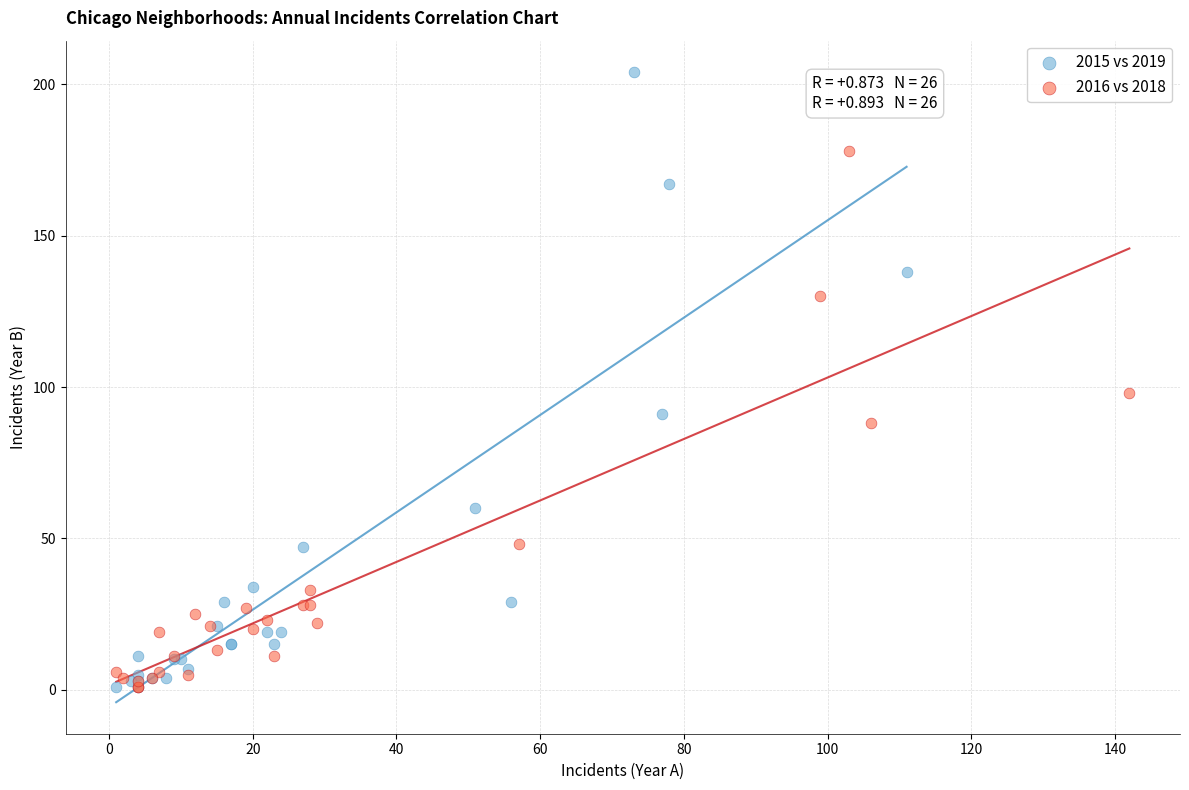

Which series has the largest Y range (max minus min)?

2015 vs 2019